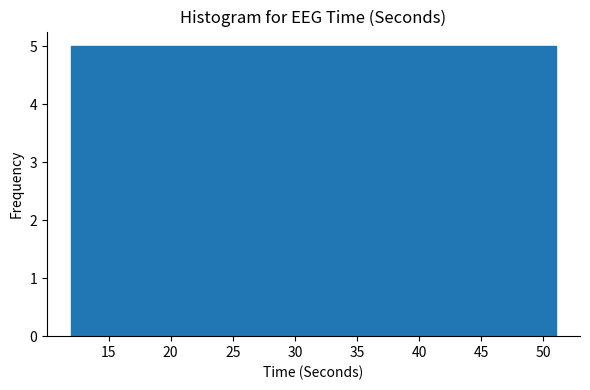

What is the height of the bar covering 22.0 to 26.5 on the x-axis? Neither the bar edges nor the heights are printed on the chart, so give them approximately, as read against the axes.

5